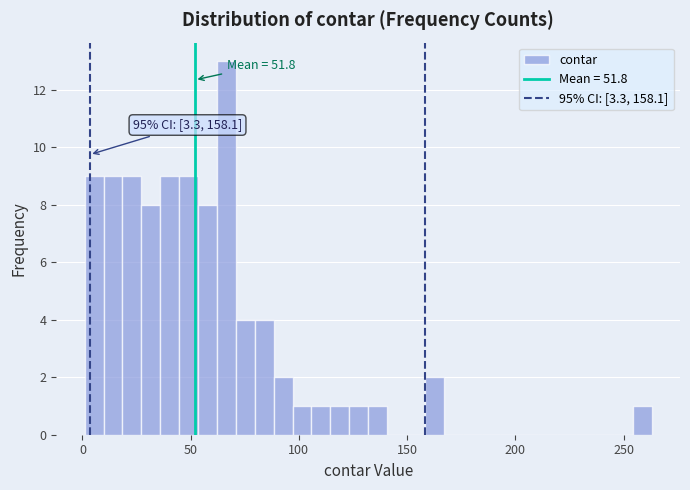

Read against the x-axis, roughly where is the centre of the tallest bar?

65